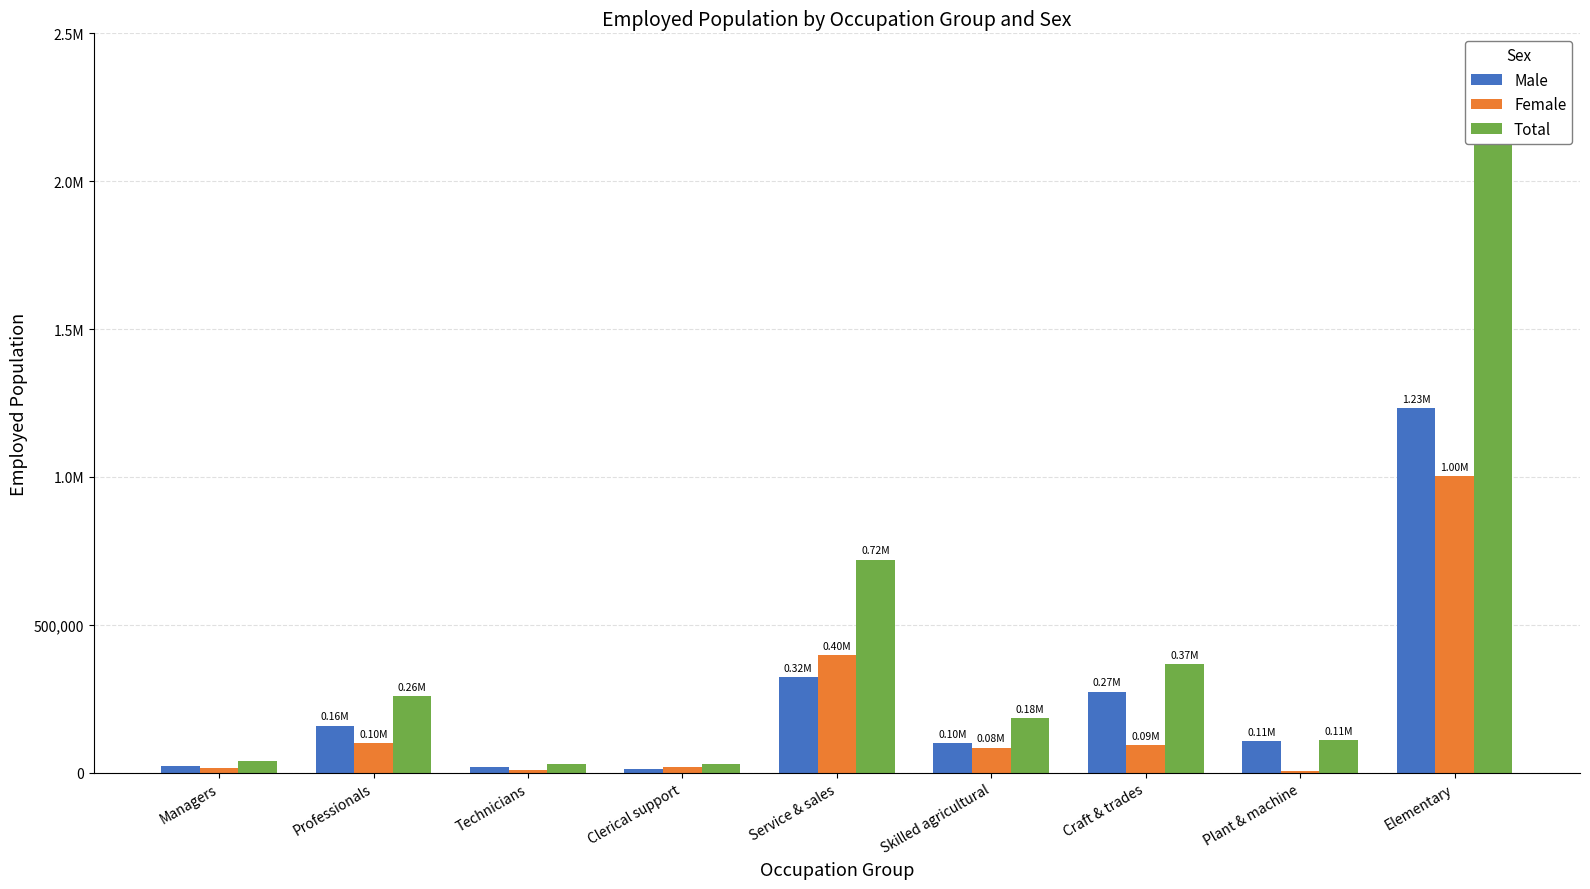

Which series has the largest range (max minus min)?

Total